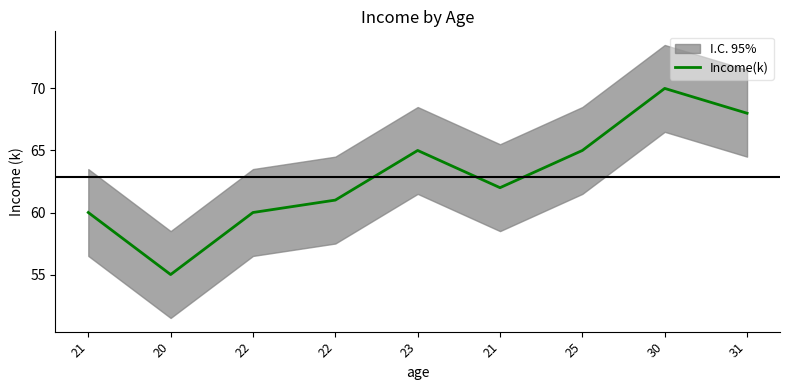

How many data points are above 62?

4